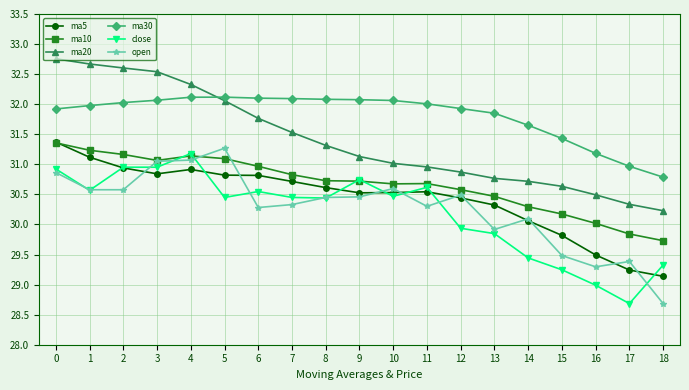

At how many categories does at least one series exceed 31?

17